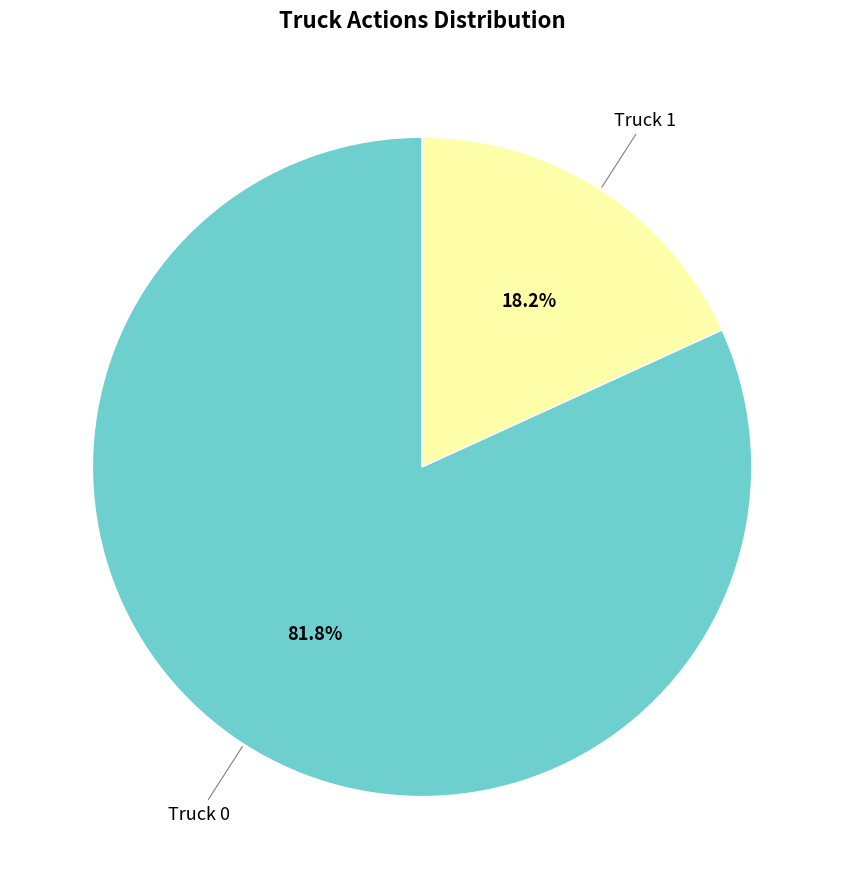

Is there any slice that represents more than half of the pie?

Yes